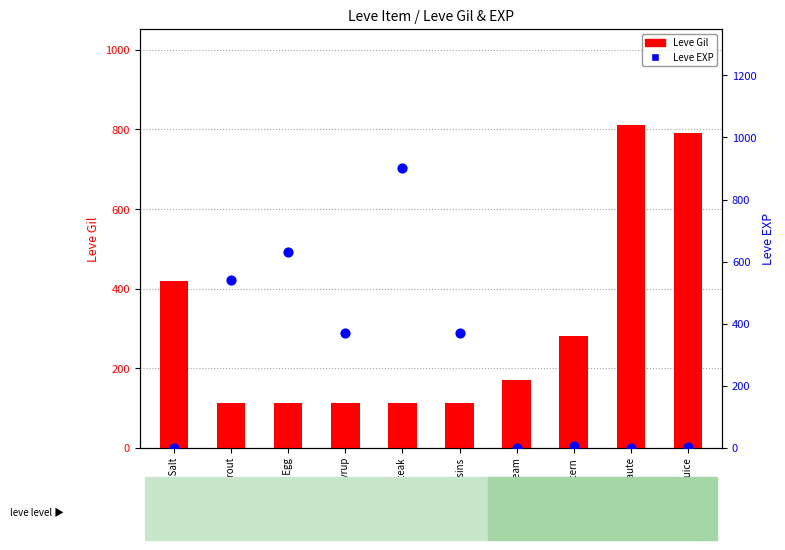

At how many categories does at least one series exceed 452?

5